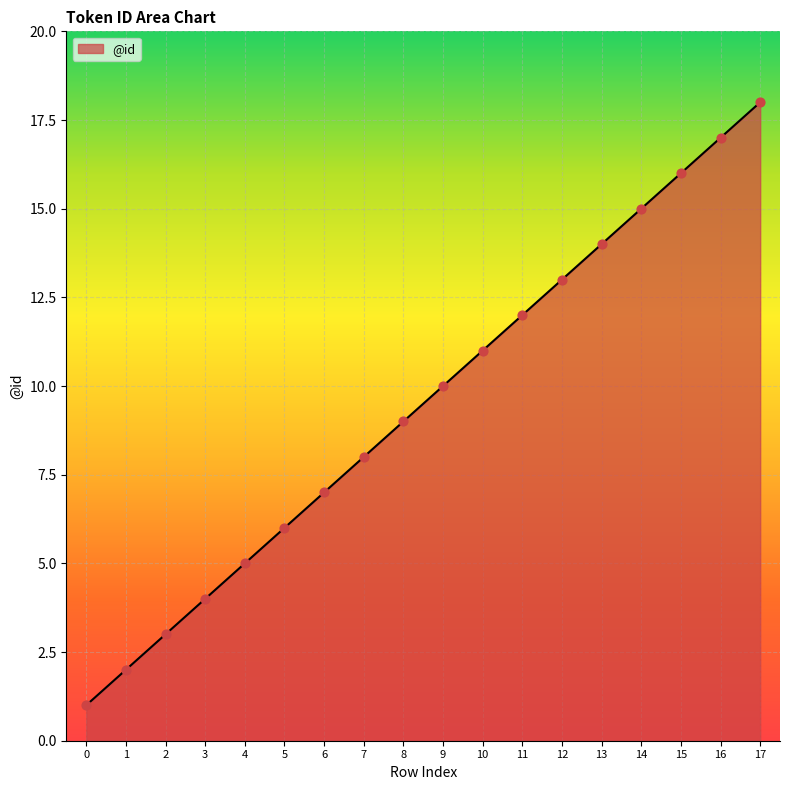

What is the change in value from 5 to 7?

+2